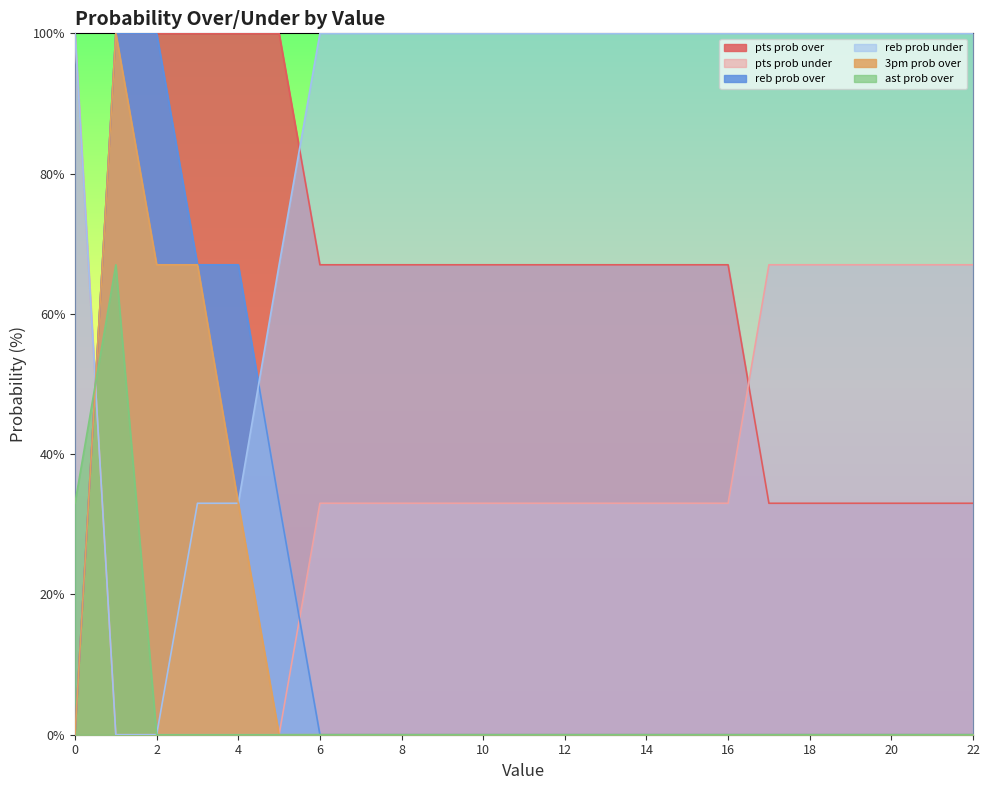

Reading right to left, what are all the values shown in this chart?

pts prob over: 33	33	33	33	33	33	67	67	67	67	67	67	67	67	67	67	67	100	100	100	100	100	0
pts prob under: 67	67	67	67	67	67	33	33	33	33	33	33	33	33	33	33	33	0	0	0	0	0	100
reb prob over: 0	0	0	0	0	0	0	0	0	0	0	0	0	0	0	0	0	33	67	67	100	100	0
reb prob under: 100	100	100	100	100	100	100	100	100	100	100	100	100	100	100	100	100	67	33	33	0	0	100
3pm prob over: 0	0	0	0	0	0	0	0	0	0	0	0	0	0	0	0	0	0	33	67	67	100	0
ast prob over: 0	0	0	0	0	0	0	0	0	0	0	0	0	0	0	0	0	0	0	0	0	67	33